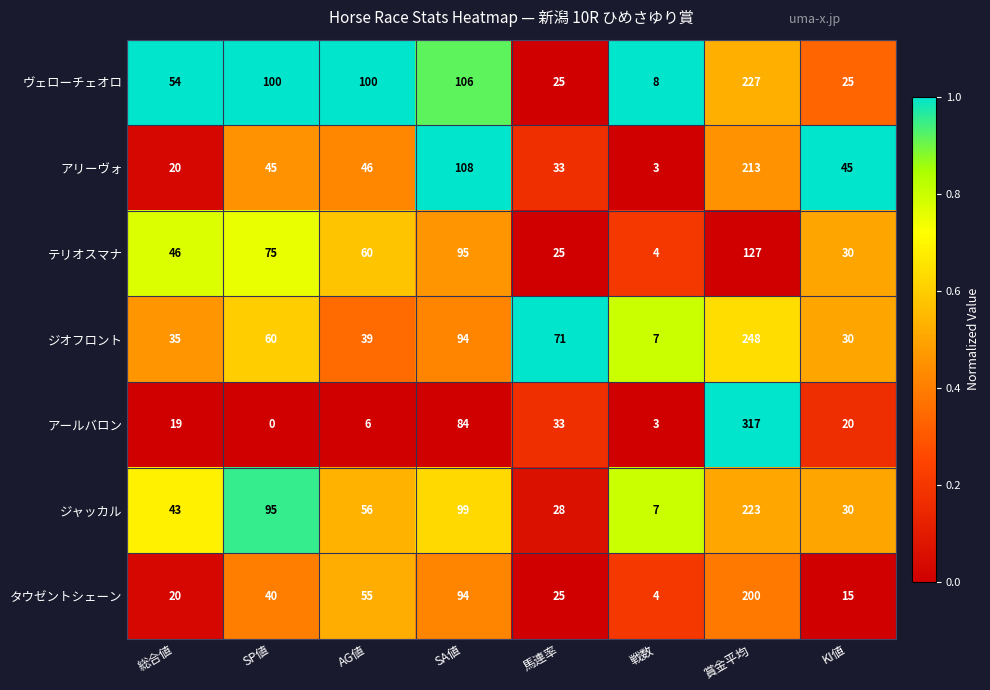

What is the total value across all series at 馬連率?

240